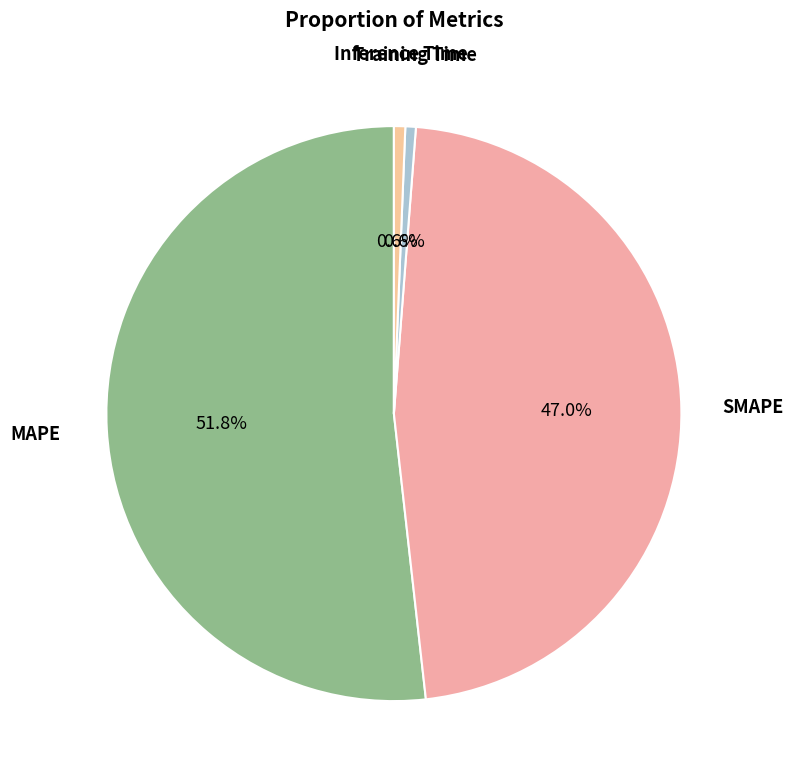

Count the number of slices in the pie.

4